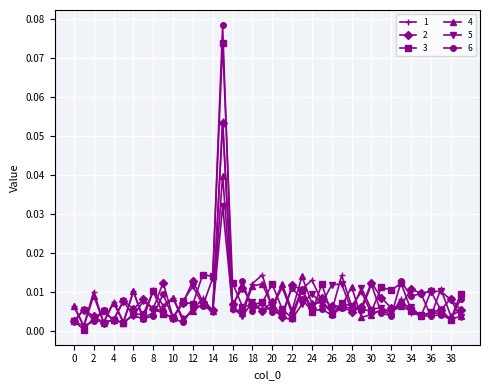

Which series has the largest range (max minus min)?

6